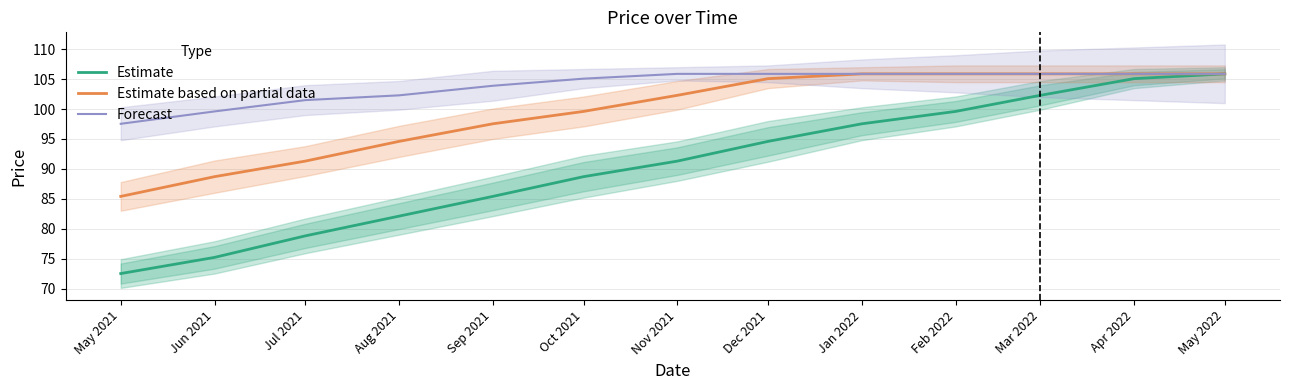

True or false: Estimate and Forecast intersect in this chart.

False